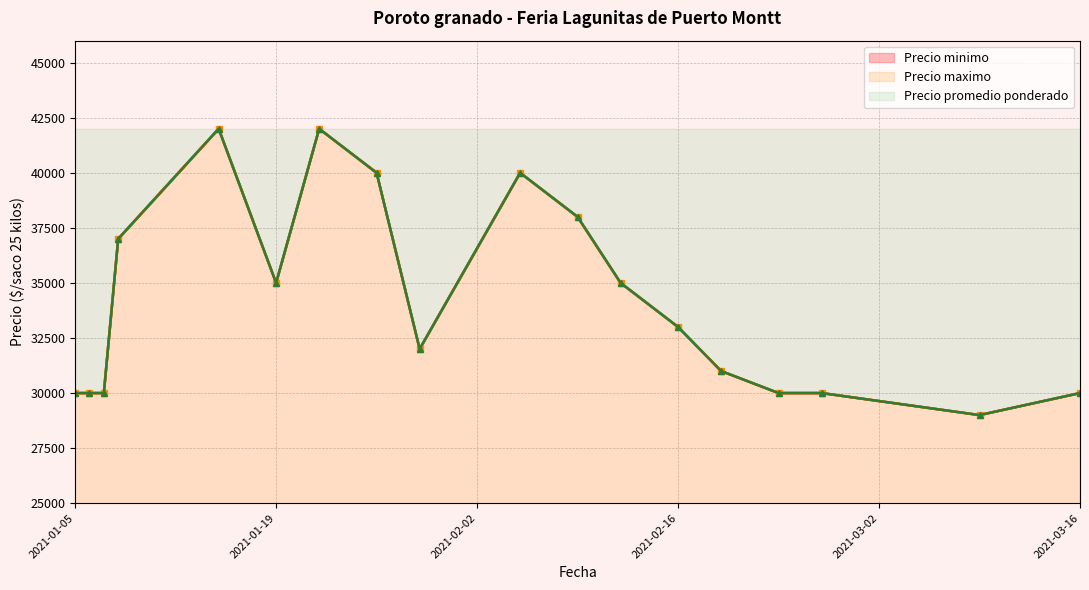

What is the difference between the maximum and minimum values in the Precio maximo series?

13000